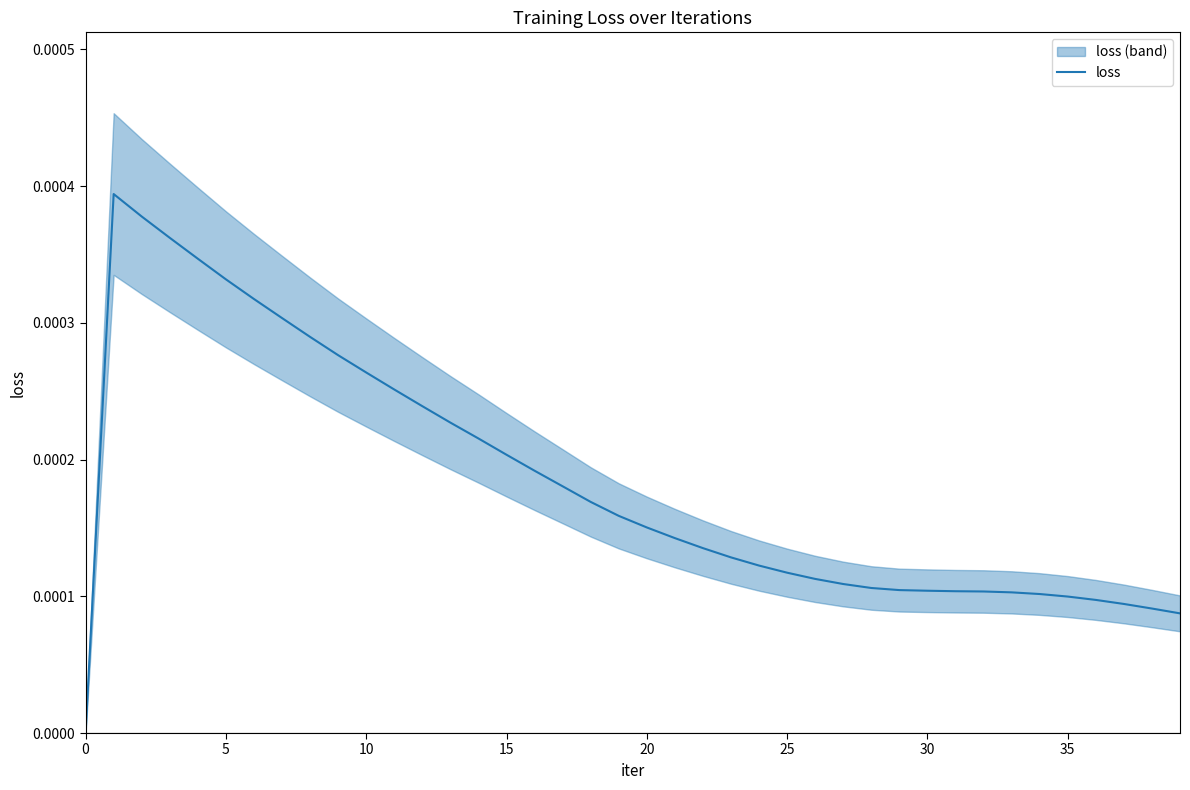

Is it true that the value at 5 is 0.0?

True